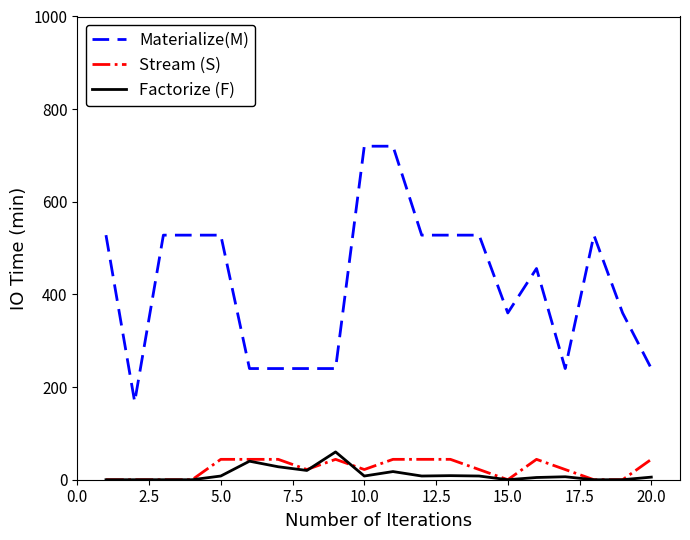

What is the minimum value for Materialize(M)?

168.0